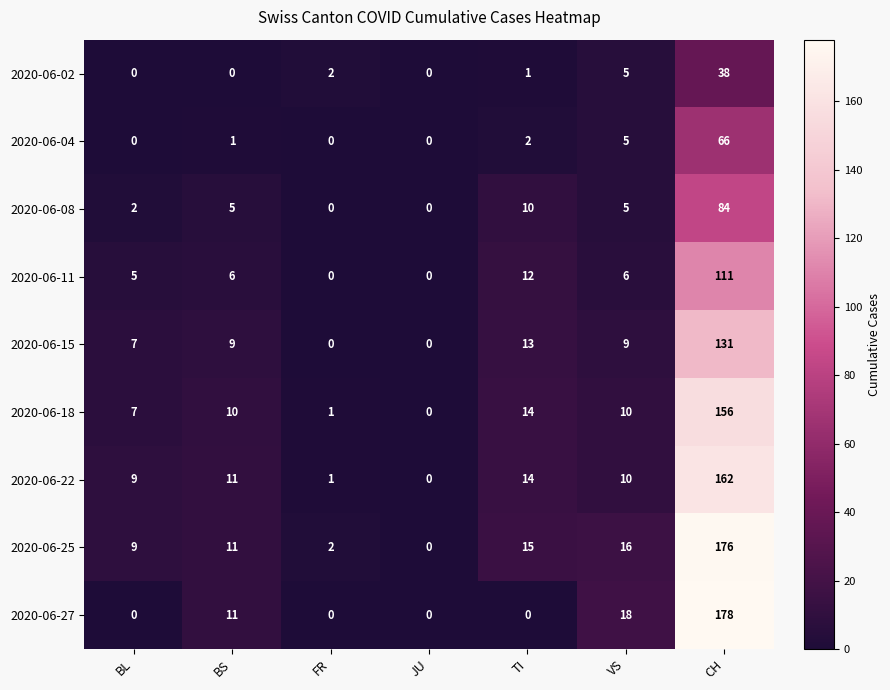

Is it true that 2020-06-27 equals -70 at JU?

False